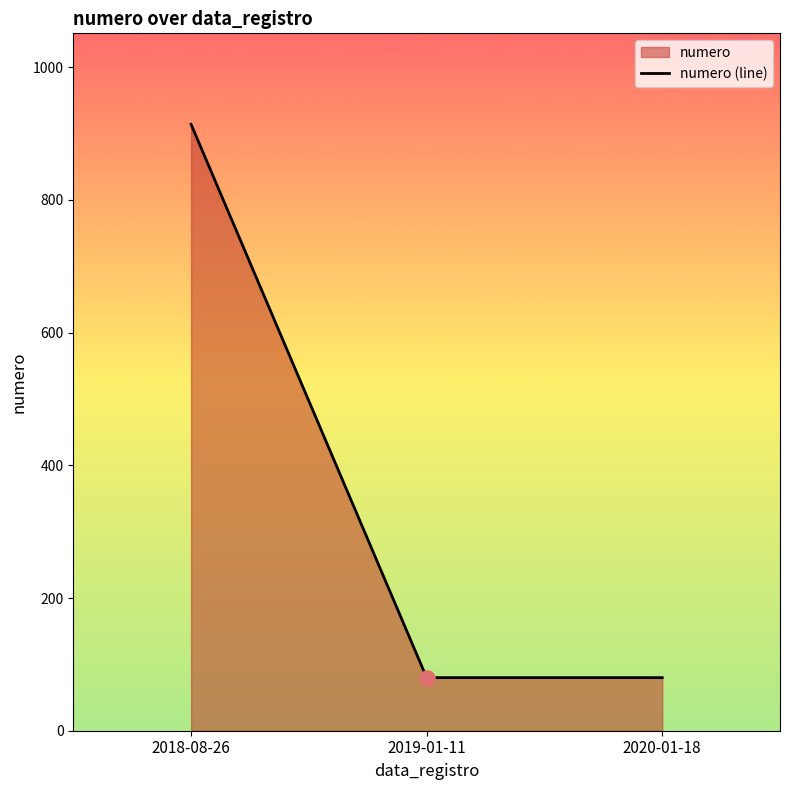

Which has a higher value, 2020-01-18 or 2018-08-26?

2018-08-26